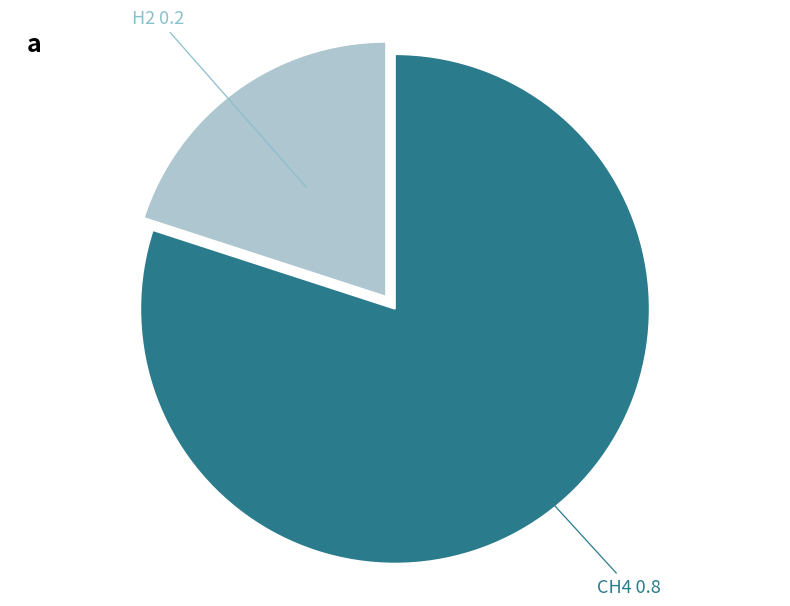

How many segments does this pie chart have?

2